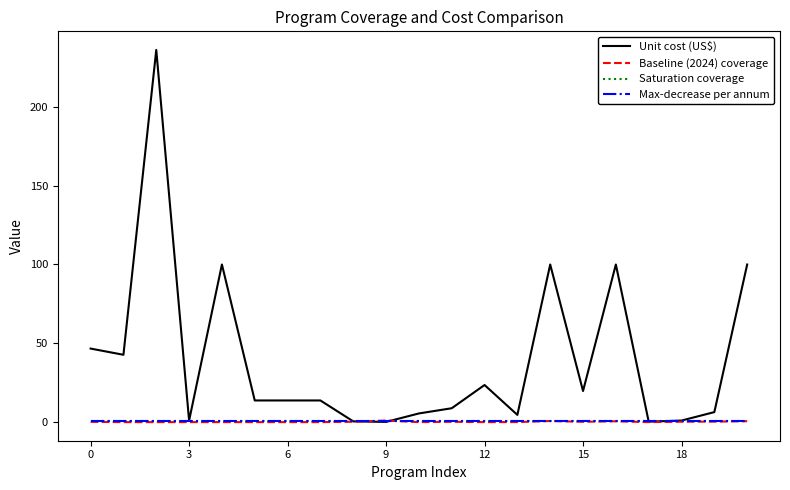

Which series has the largest range (max minus min)?

Unit cost (US$)